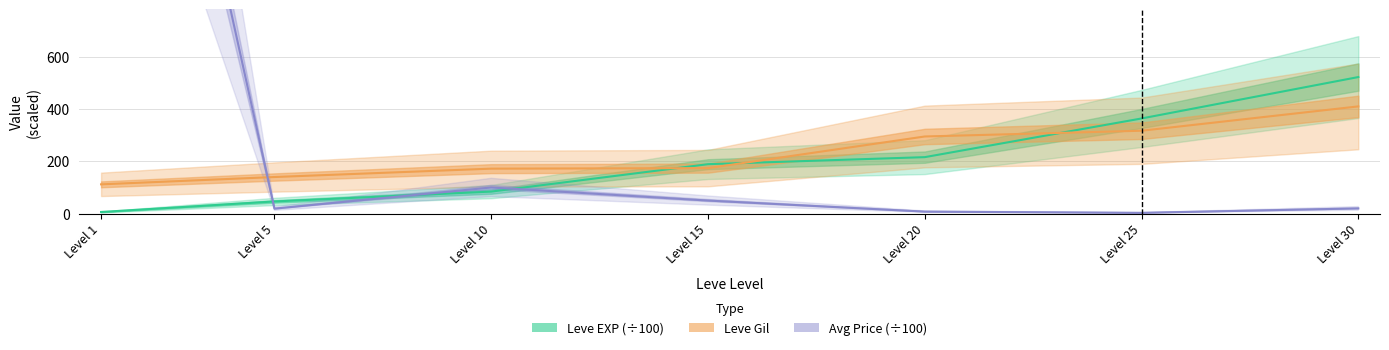

At which category is the sum across all series the highest?

Level 1